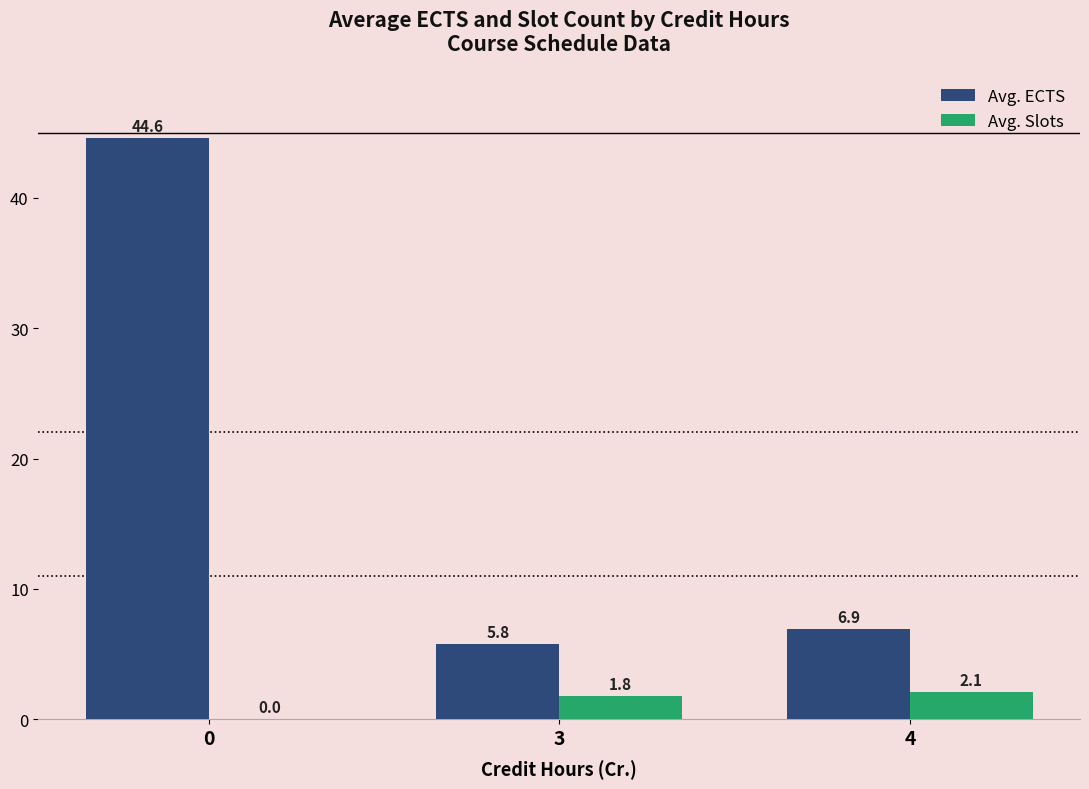

How many groups of bars are there?

3